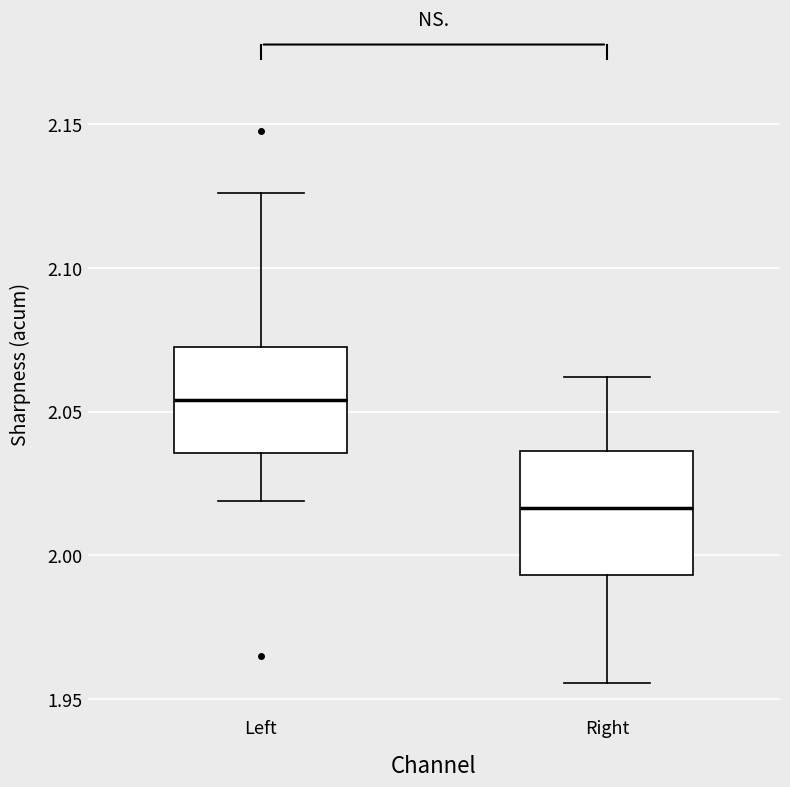

Reading left to right, transcribe this box plot: for each box, give where its median line is, the range the box spans, and where its two whiskers end, as read against the y-axis. The values are not printed on the chart, so give them approximately, as read against the axis.

Left: median 2.055, box 2.035 to 2.075, whiskers 2.020 to 2.125
Right: median 2.015, box 1.995 to 2.035, whiskers 1.955 to 2.060